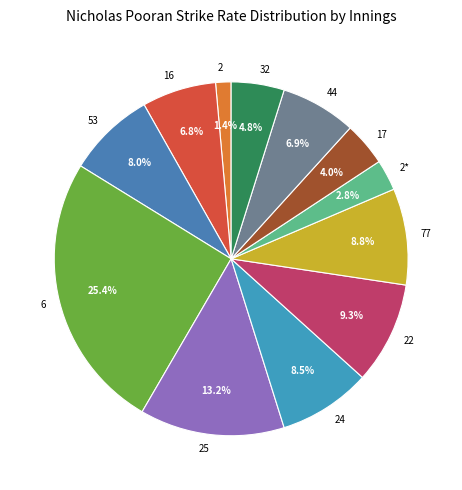

Which category has the biggest portion of the pie?

6